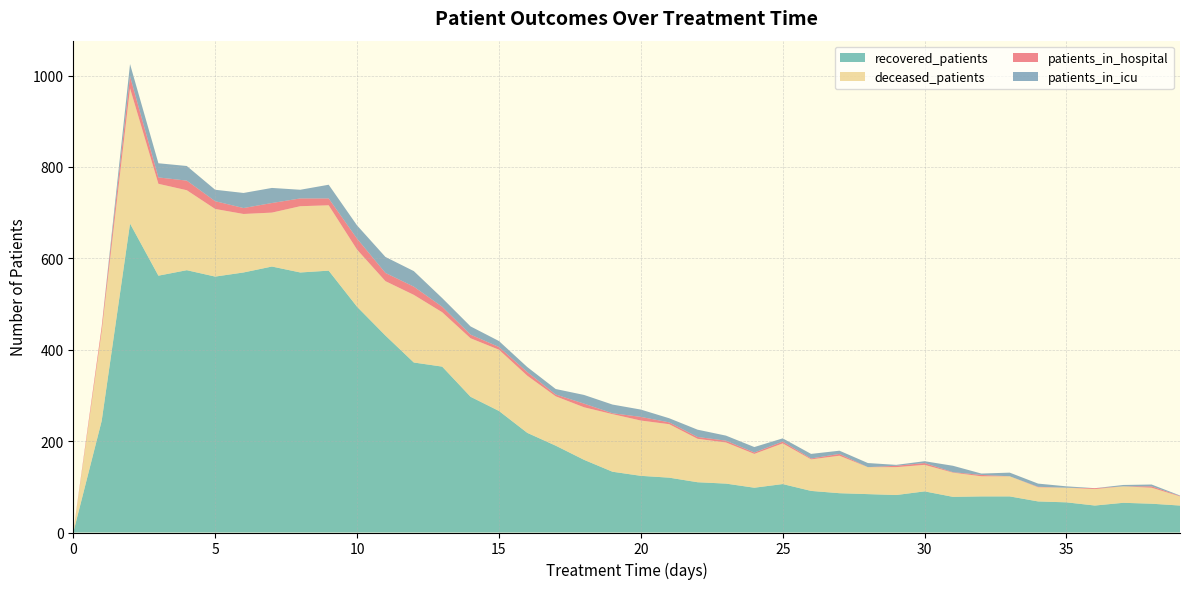

How many interior local valleys does the patients_in_icu series have?

11